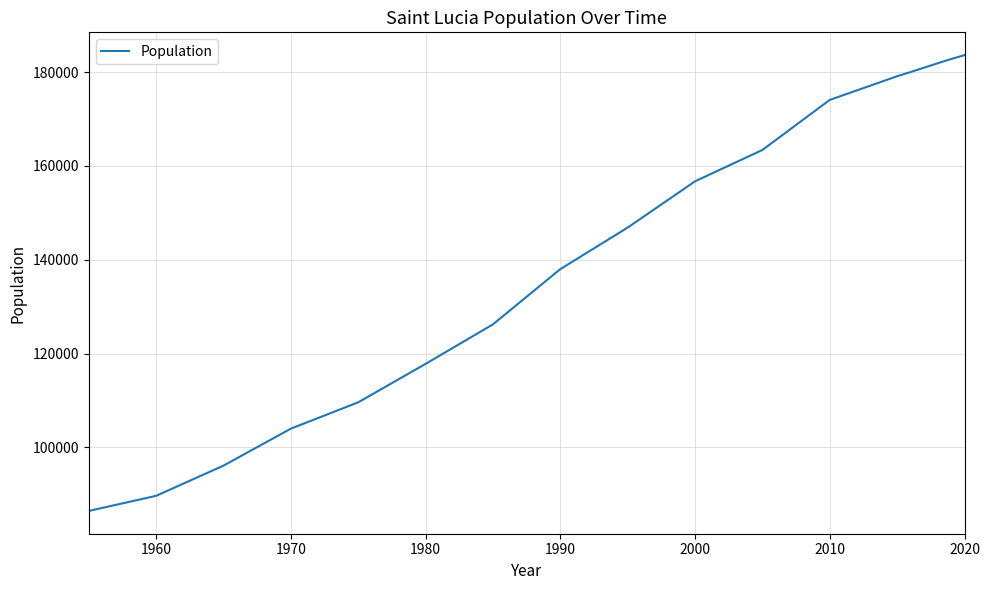

What is the smallest value displayed?

86477